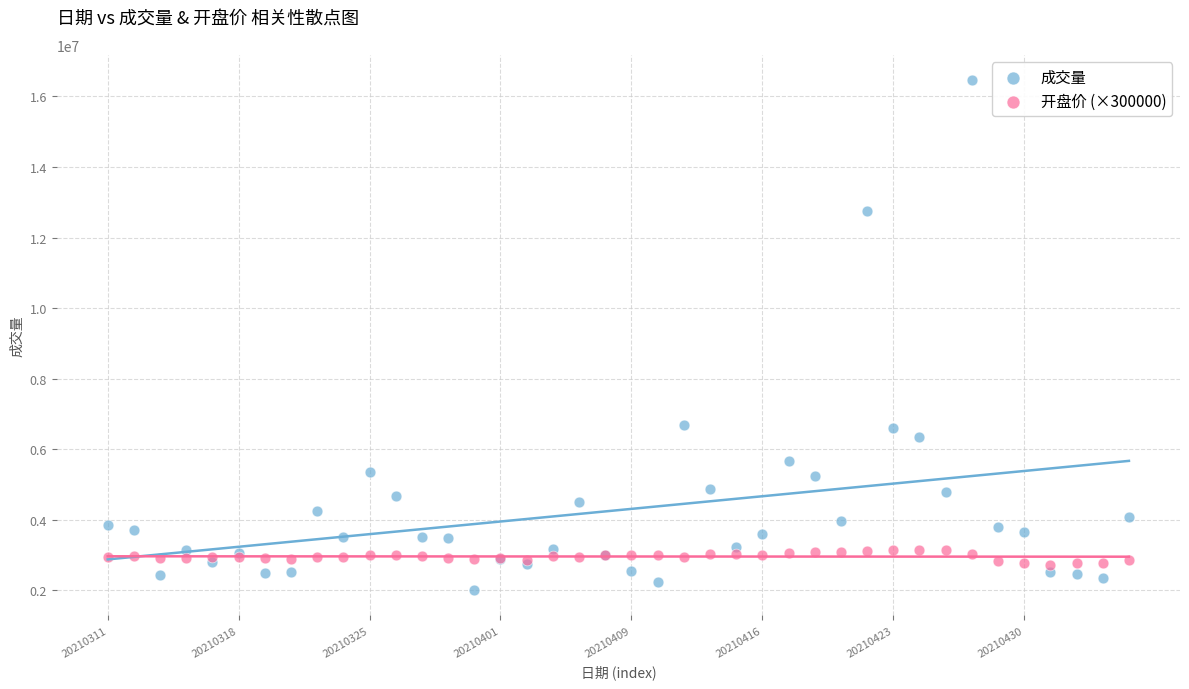

Which series has the widest spread of Y values?

成交量